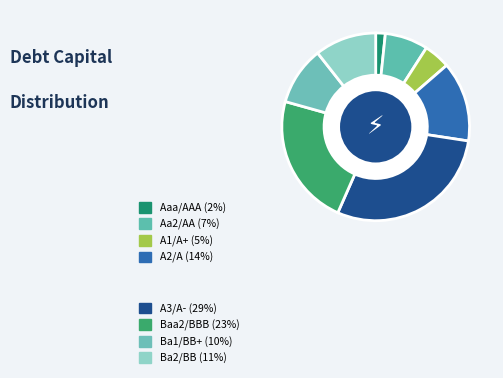

How many slices are in this pie chart?

8